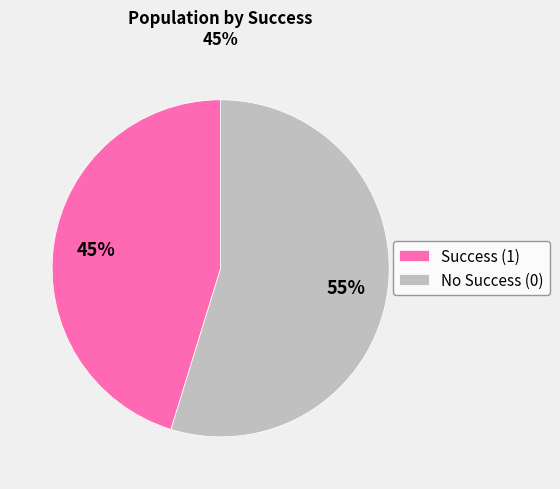

What is the smallest slice in the pie chart?

Success (1)